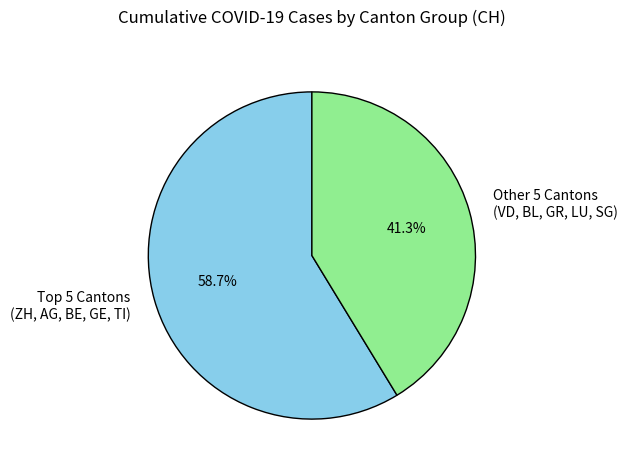

Rank the categories by value from highest to lowest.

Top 5 Cantons (ZH, AG, BE, GE, TI), Other 5 Cantons (VD, BL, GR, LU, SG)